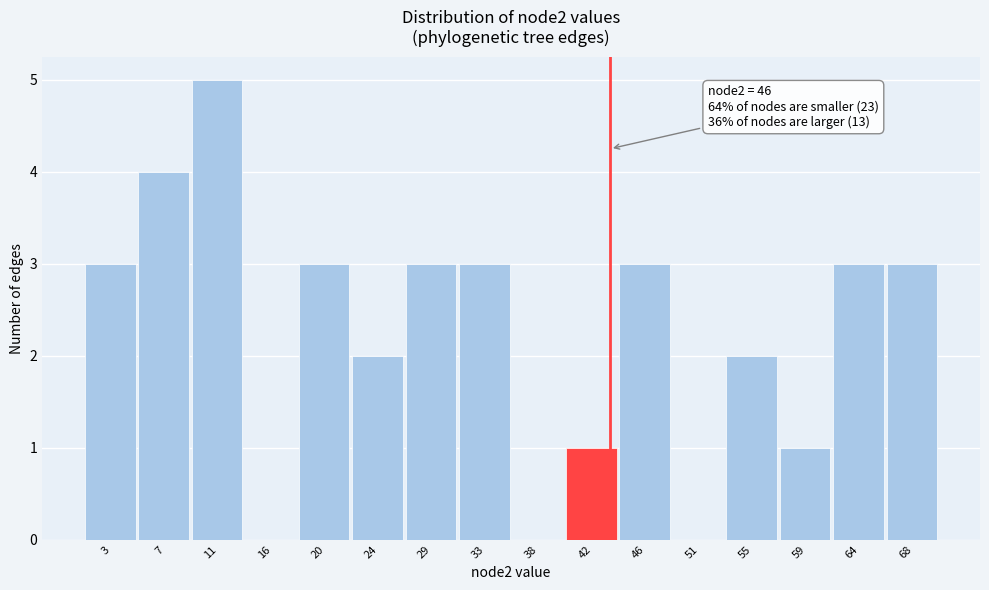

Reading right to left, transcribe all the data shown in this chart.

68=3	64=3	59=1	55=2	51=0	46=3	42=1	38=0	33=3	29=3	24=2	20=3	16=0	11=5	7=4	3=3